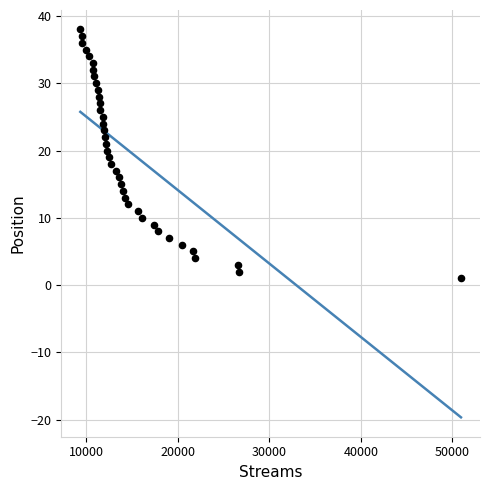

What is the range of X values (max minus min)?

41609